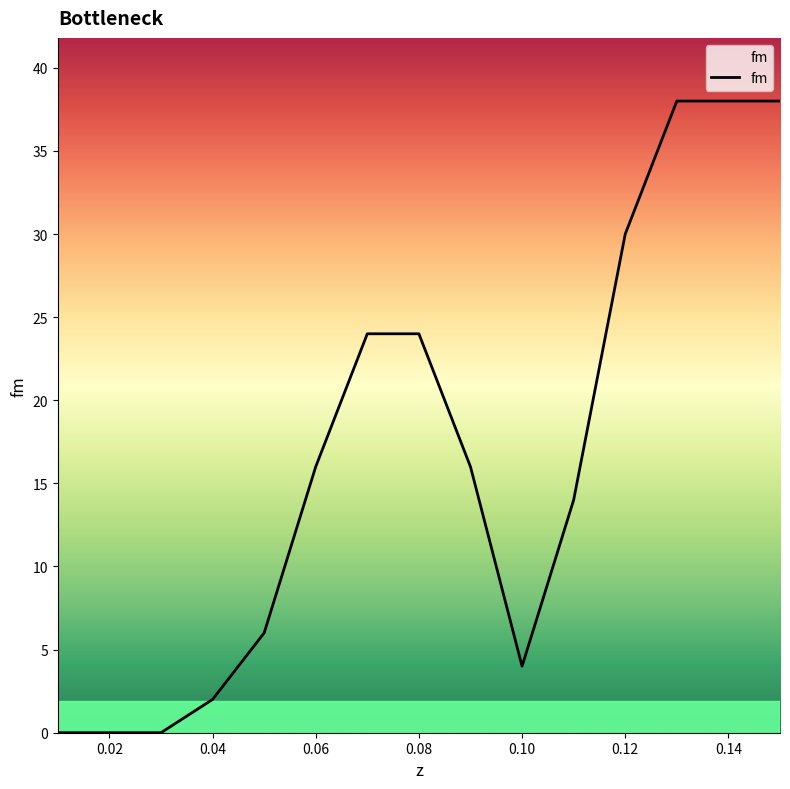

What is the greatest value displayed?

38